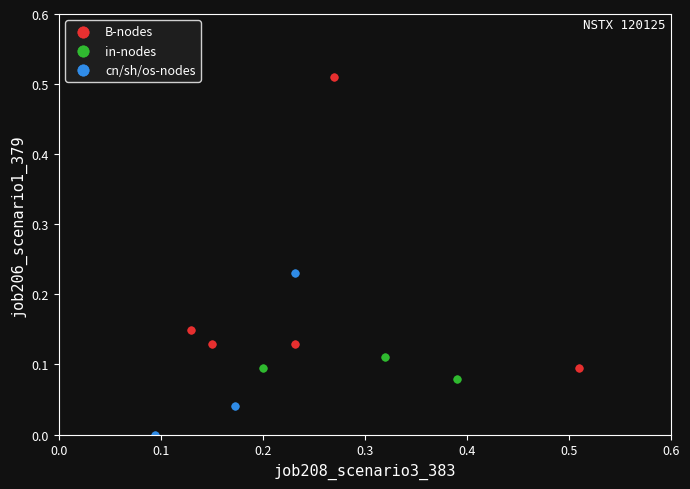

What are all the series names shown in the legend?

B-nodes, in-nodes, cn/sh/os-nodes